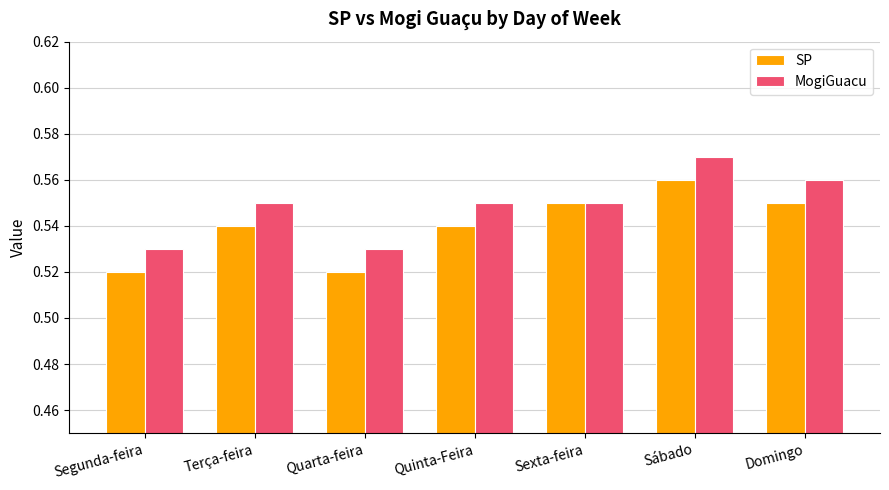

Is it true that SP equals 0.9 at Sexta-feira?

False